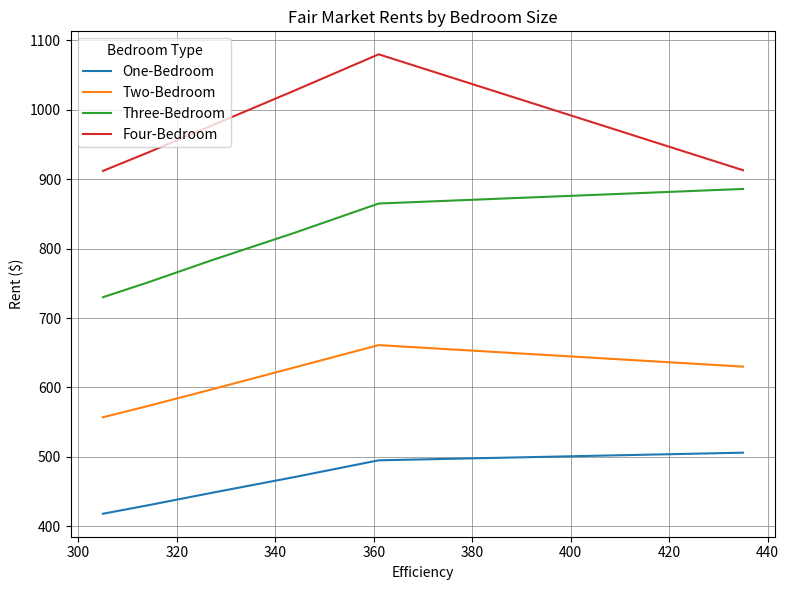

What is the difference between the second highest and minimum values in the Four-Bedroom series?

116